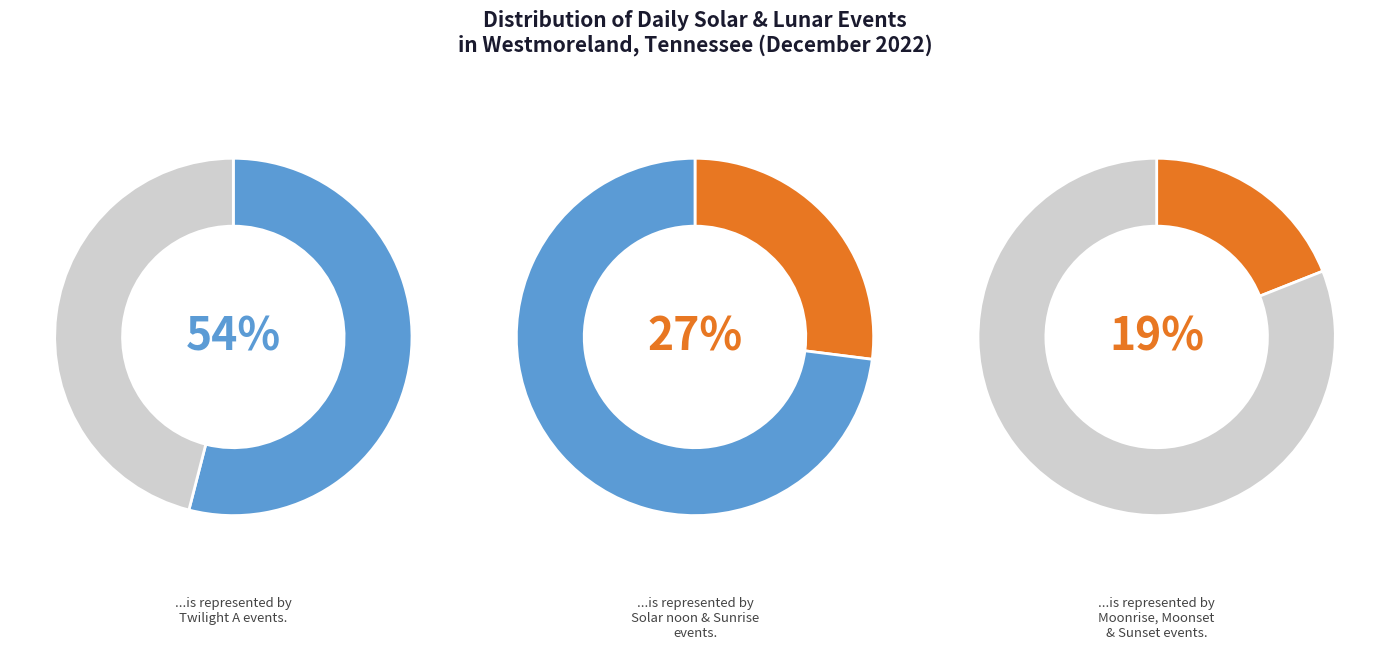

Does Sunset account for over 50% of the chart?

No